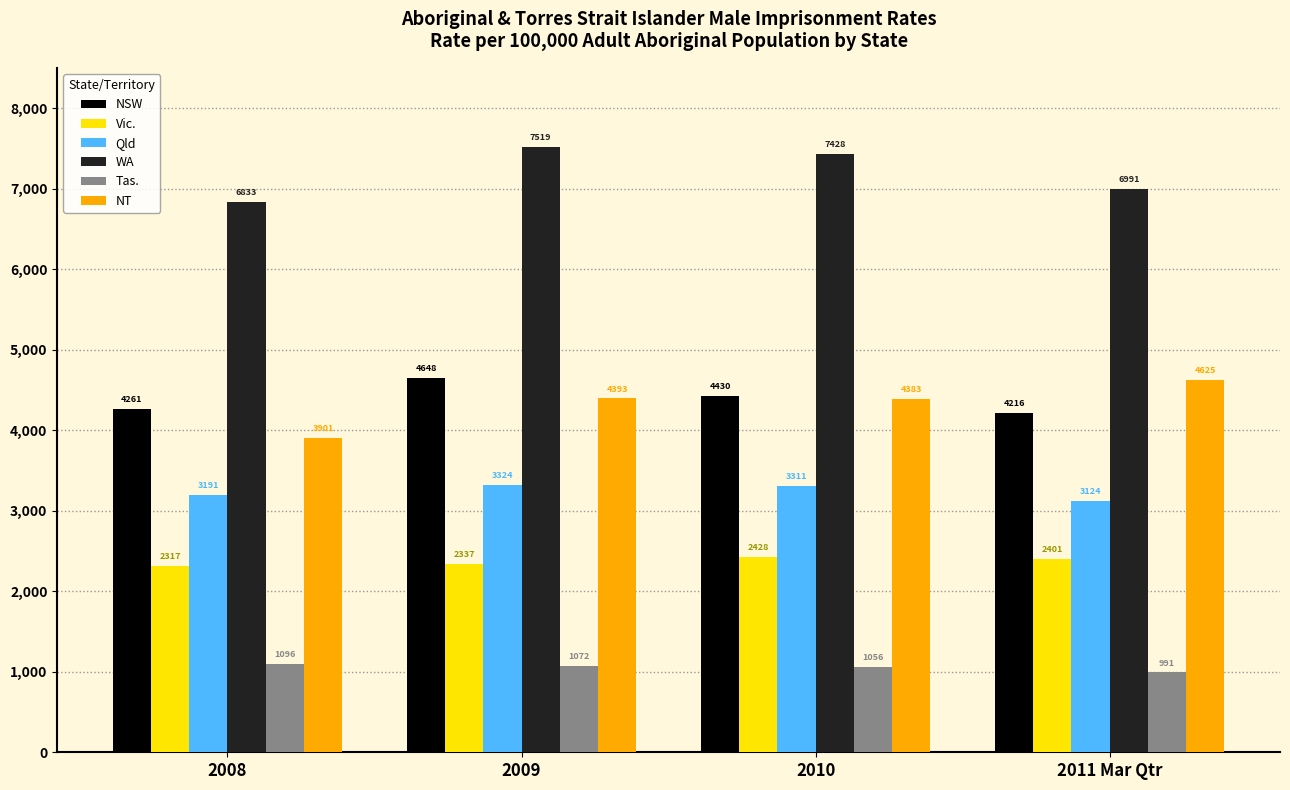

What is the difference between the maximum and minimum values in the Vic. series?

110.2